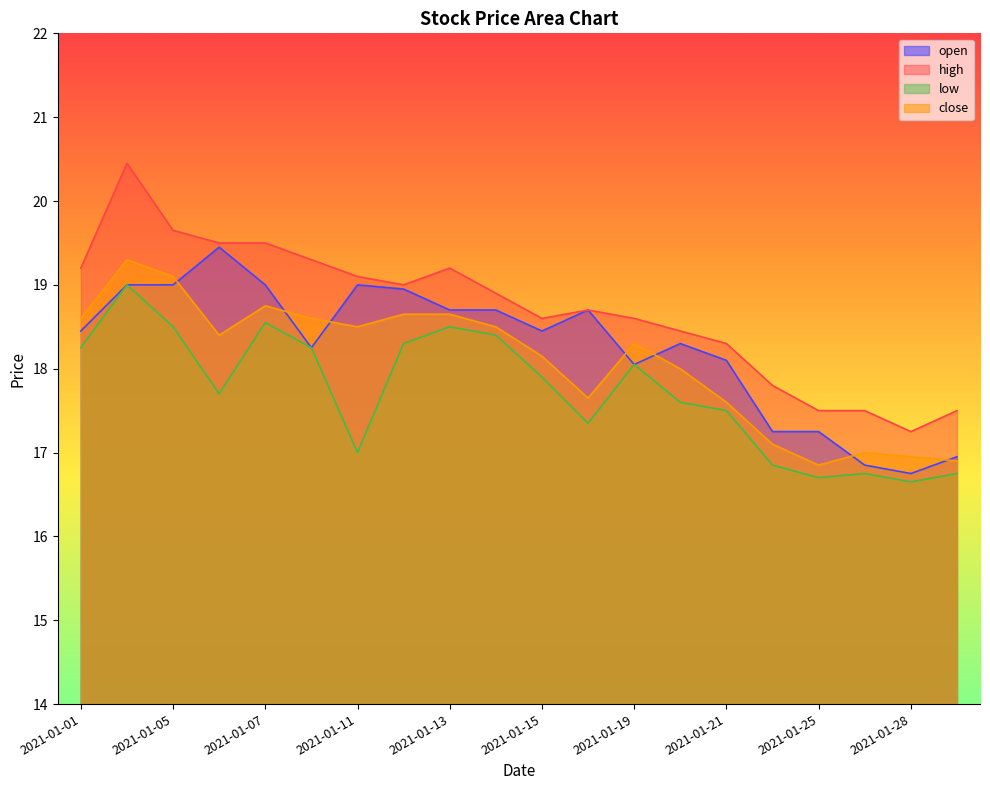

How many values in the high series exceed 18?

15